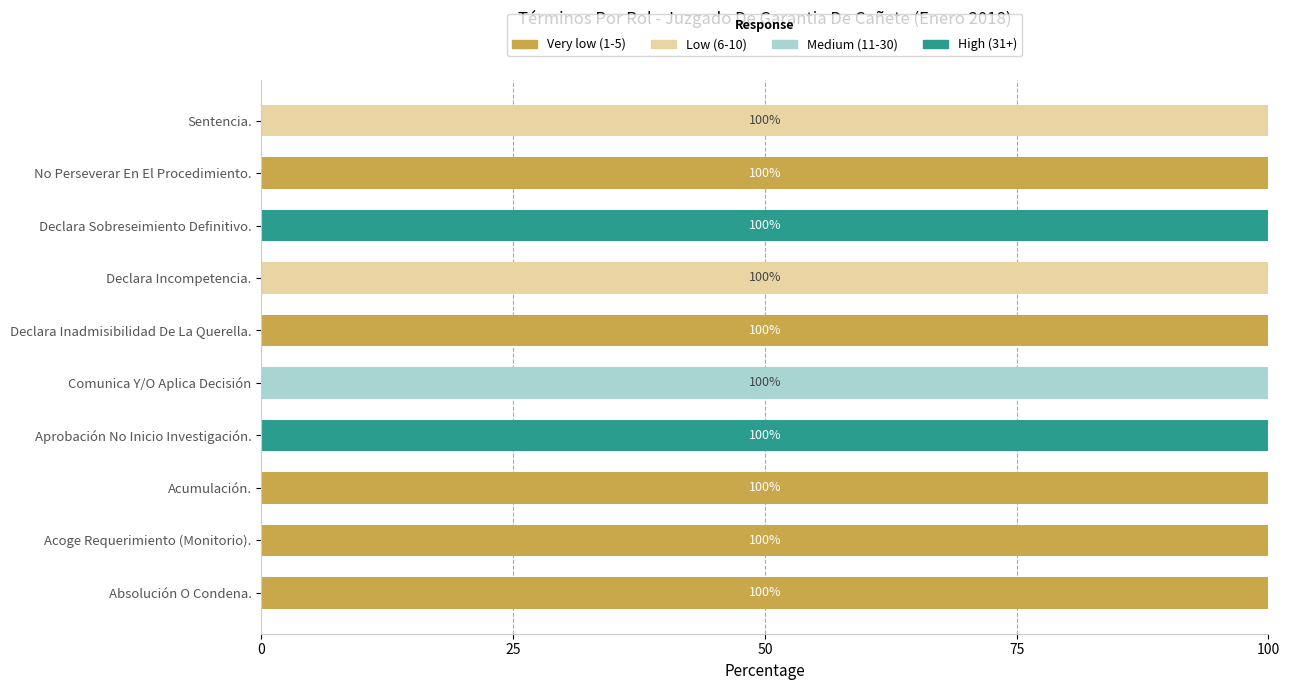

Is it true that Very low (1-5) equals 0 at Sentencia.?

True